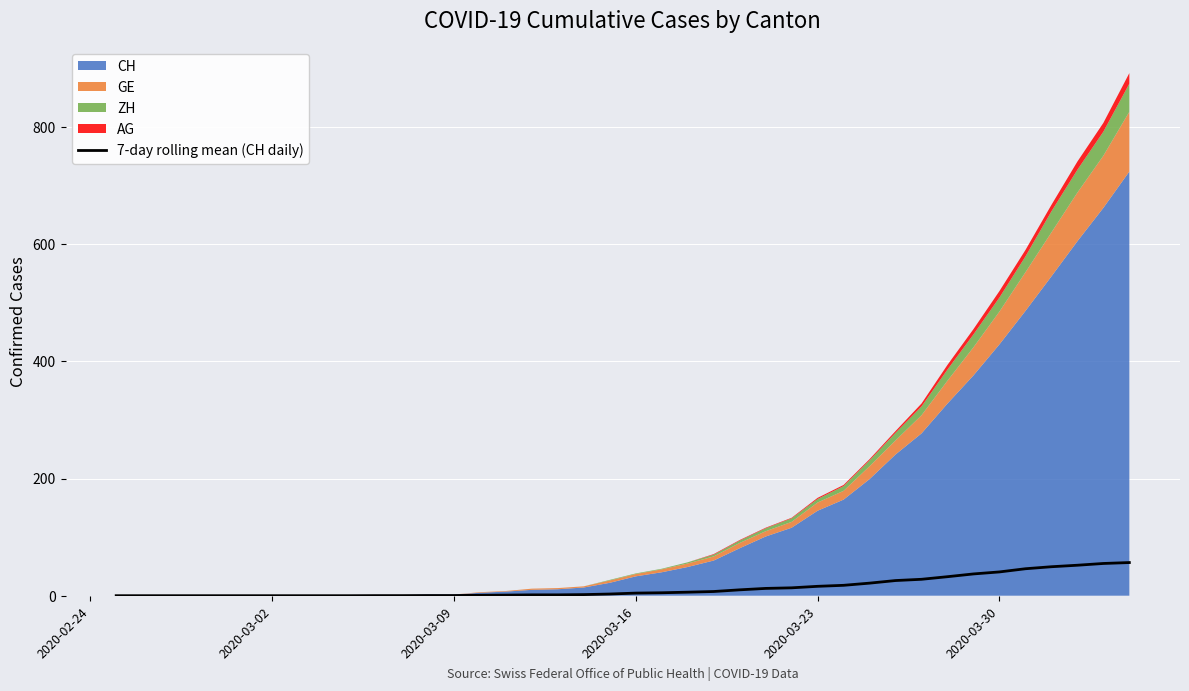

The value of 7-day rolling mean (CH daily) at 2020-03-30 is 40.6. True or false?

True